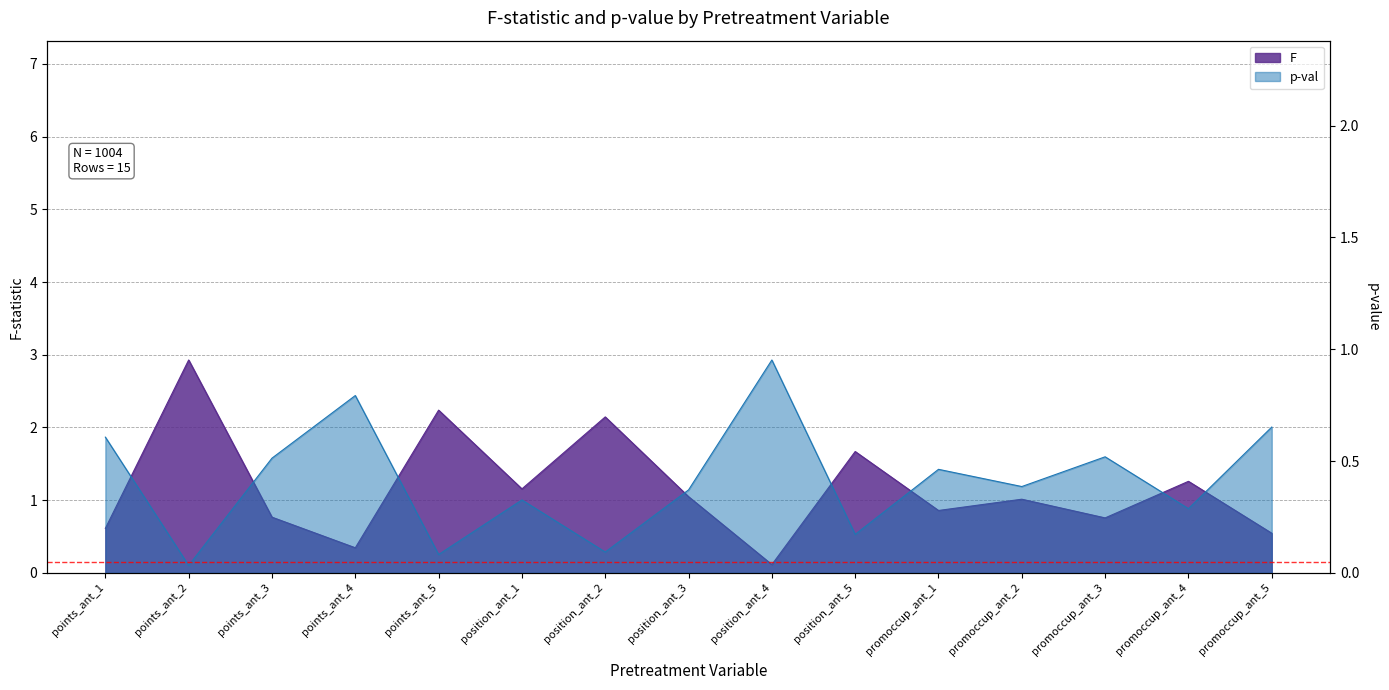

What is the spread (max minus min) of values at promoccup_ant_1?

0.4